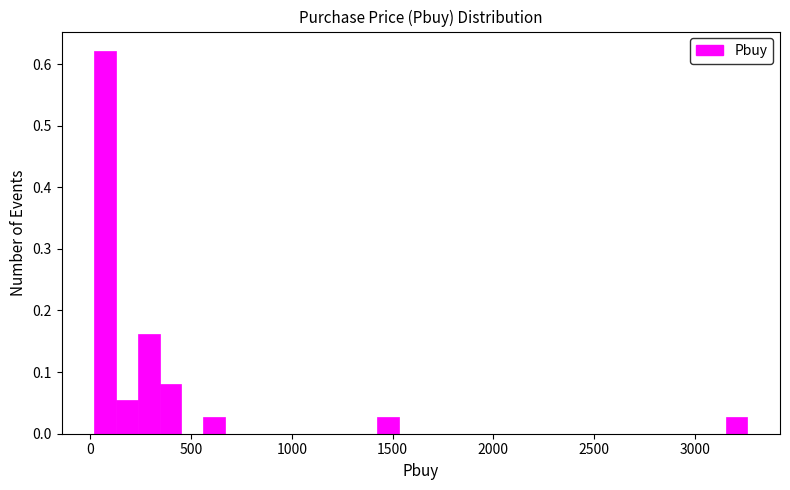

Around what value on the x-axis is the tallest bar? Give the approximate position of its centre, as read against the axis.

50